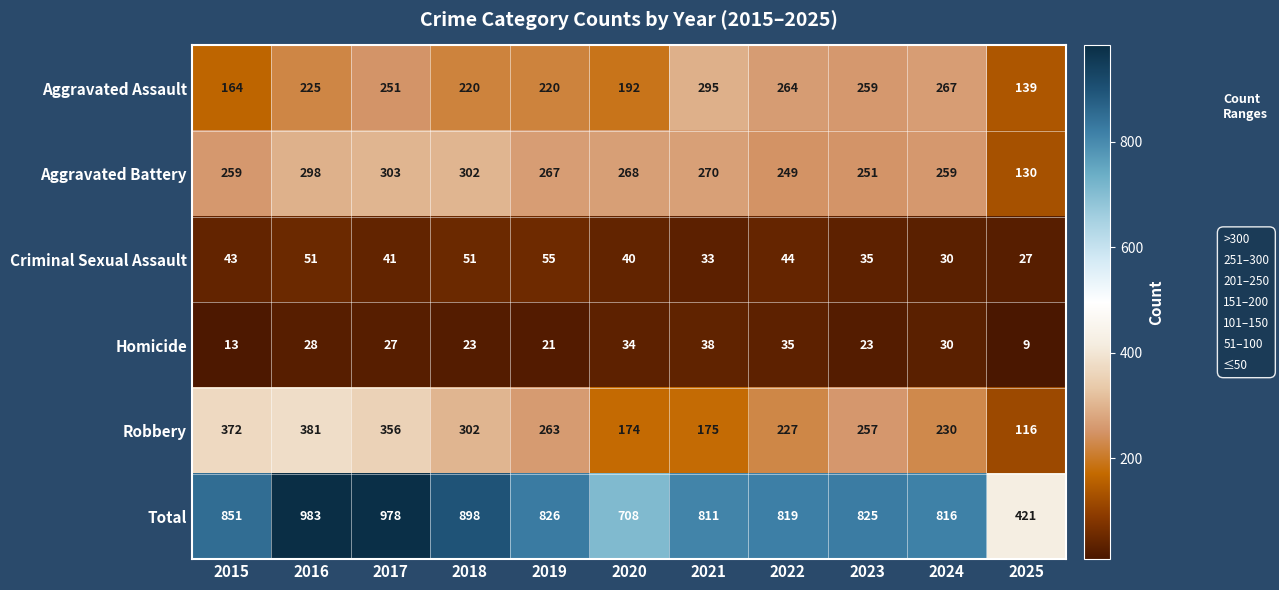

Where does the Total series first go above 825?

2015